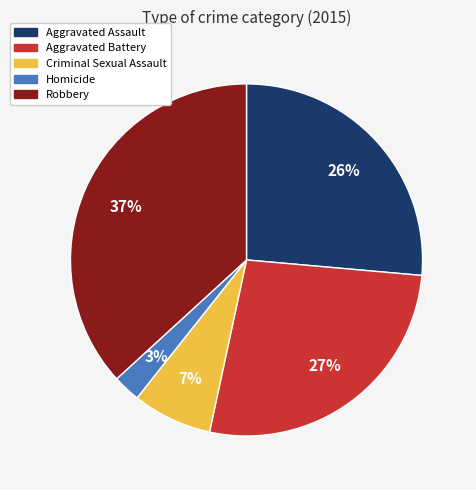

To the nearest percent, what portion does Criminal Sexual Assault represent?

7%